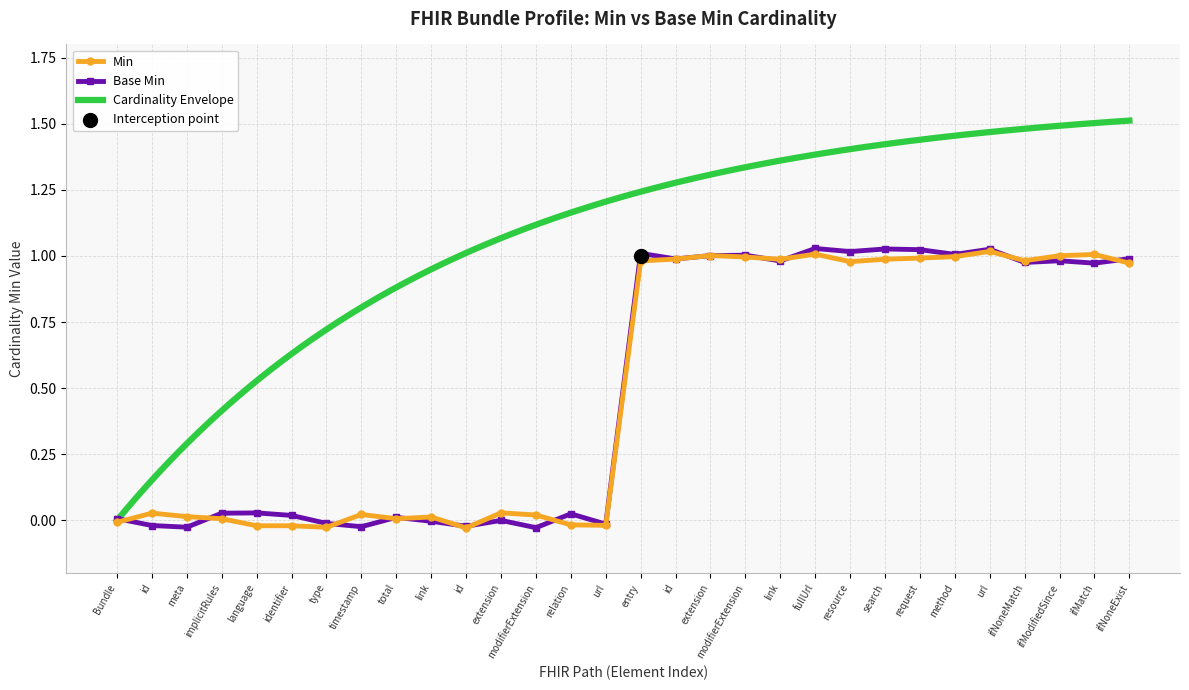

Which series contains the highest Y value?

Base Min